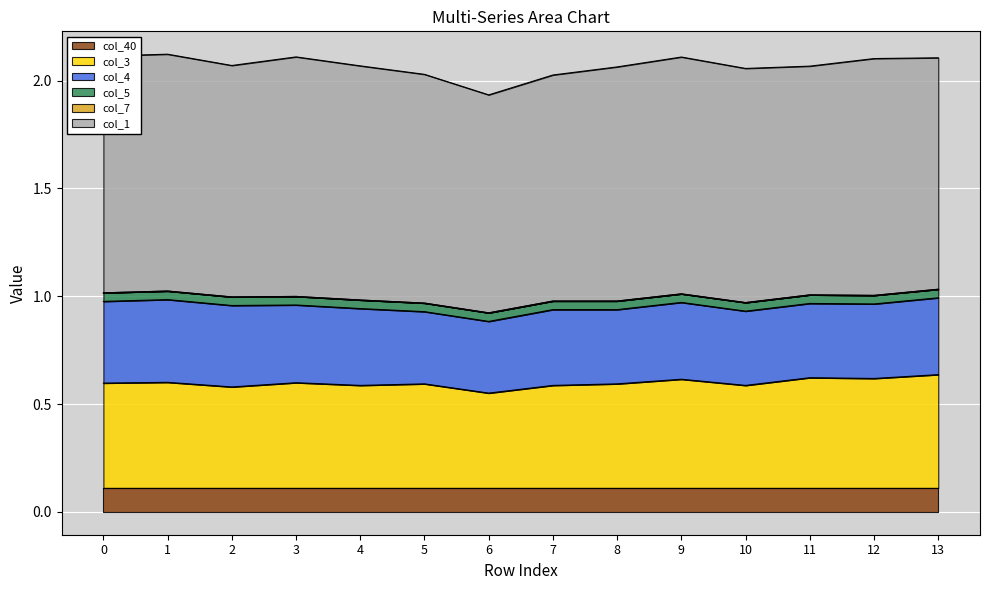

Which category has the lowest value in the col_3 series?

6